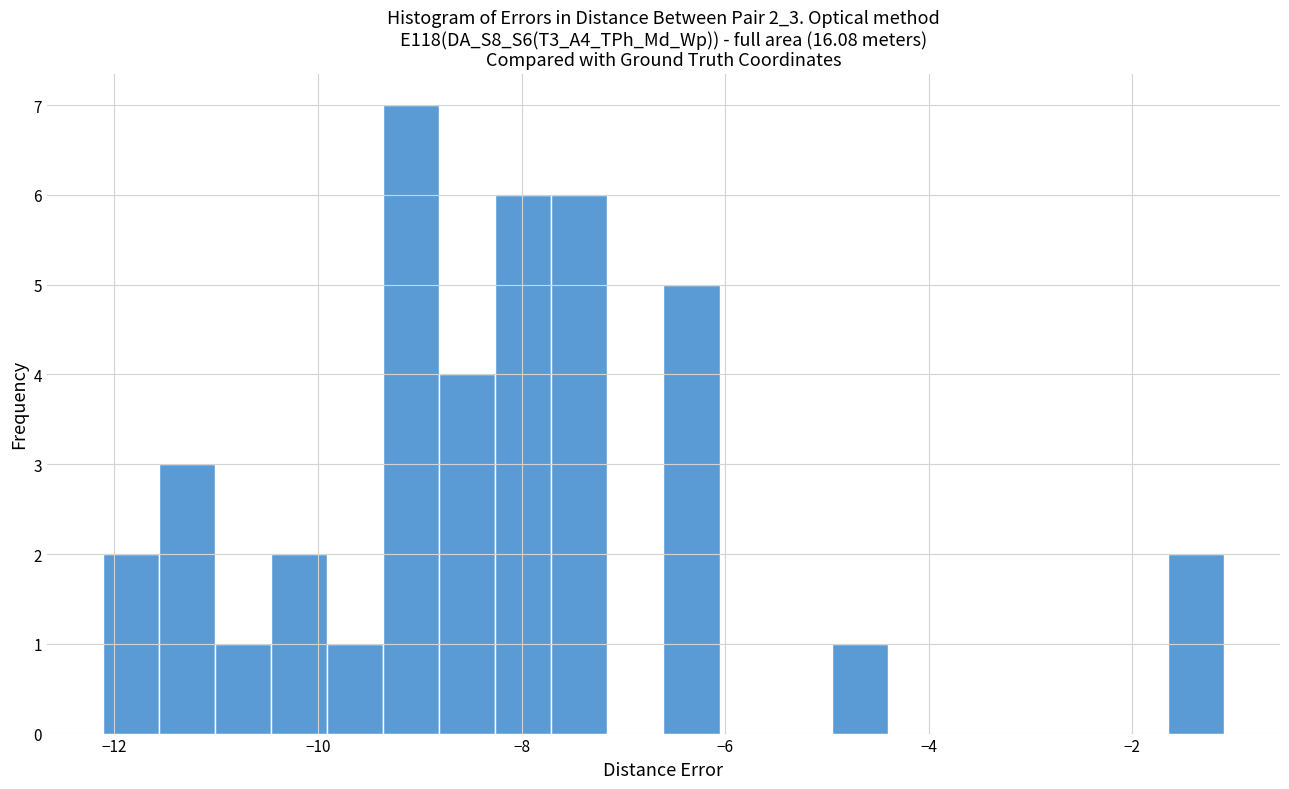

Read against the x-axis, roughly where is the centre of the tallest bar?

-9.0